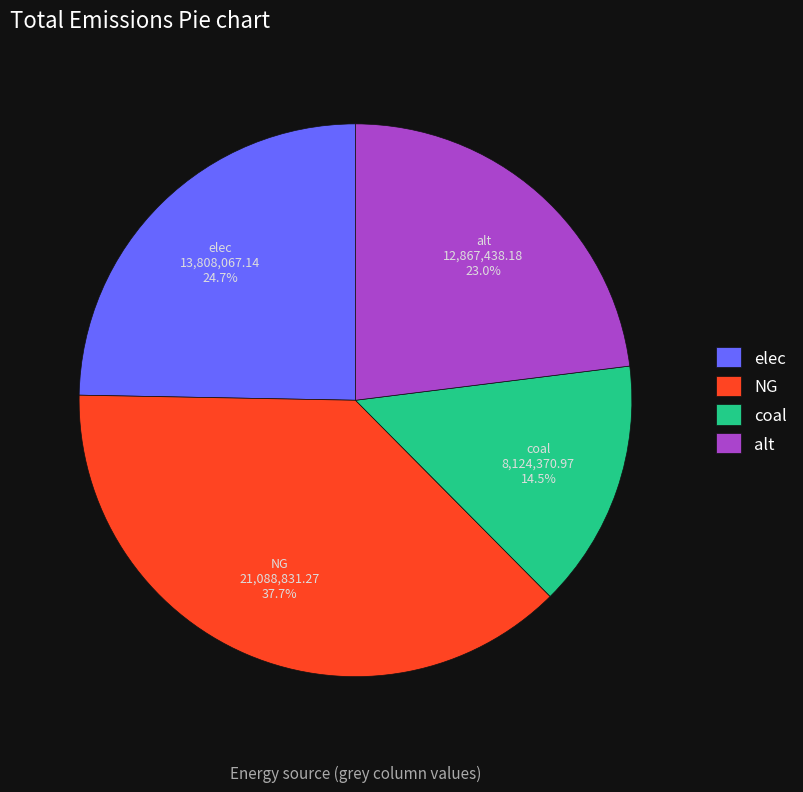

To the nearest percent, what percentage of the pie is alt?

23%